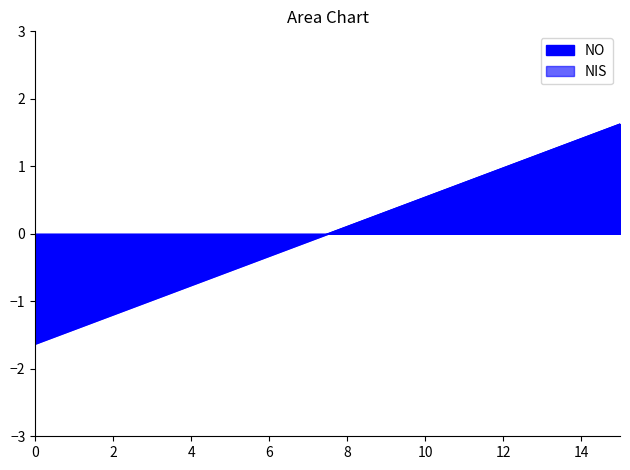

True or false: NIS and NO intersect in this chart.

False